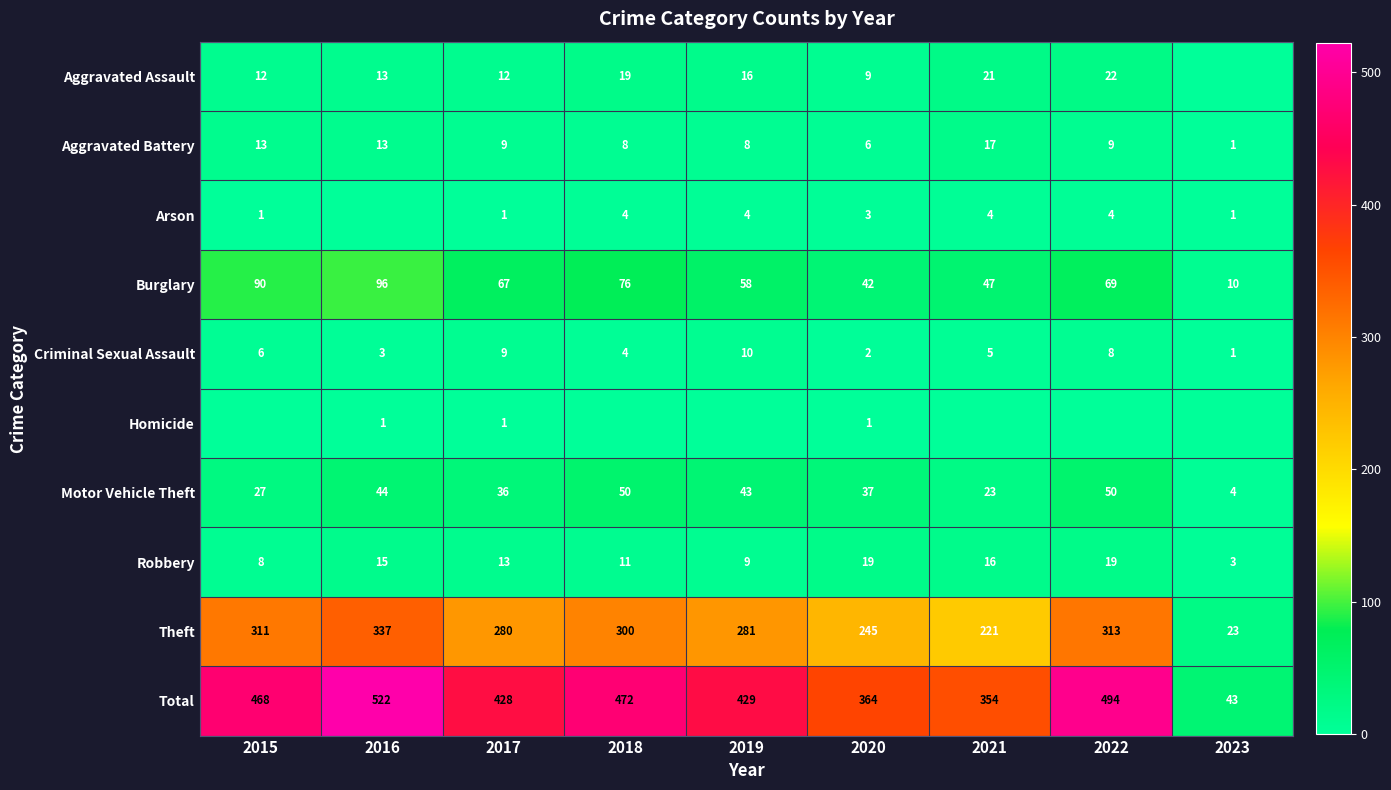

At which category does the chart reach its peak across all series?

2016